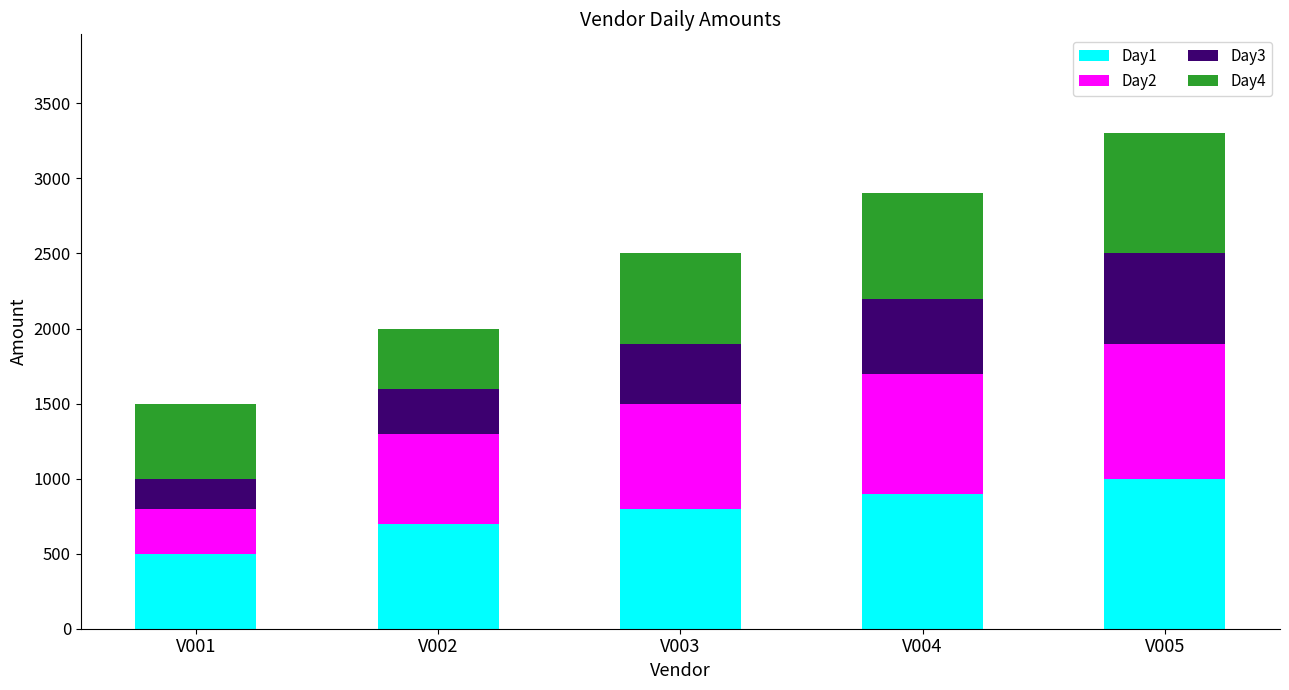

At which category is the sum across all series the highest?

V005